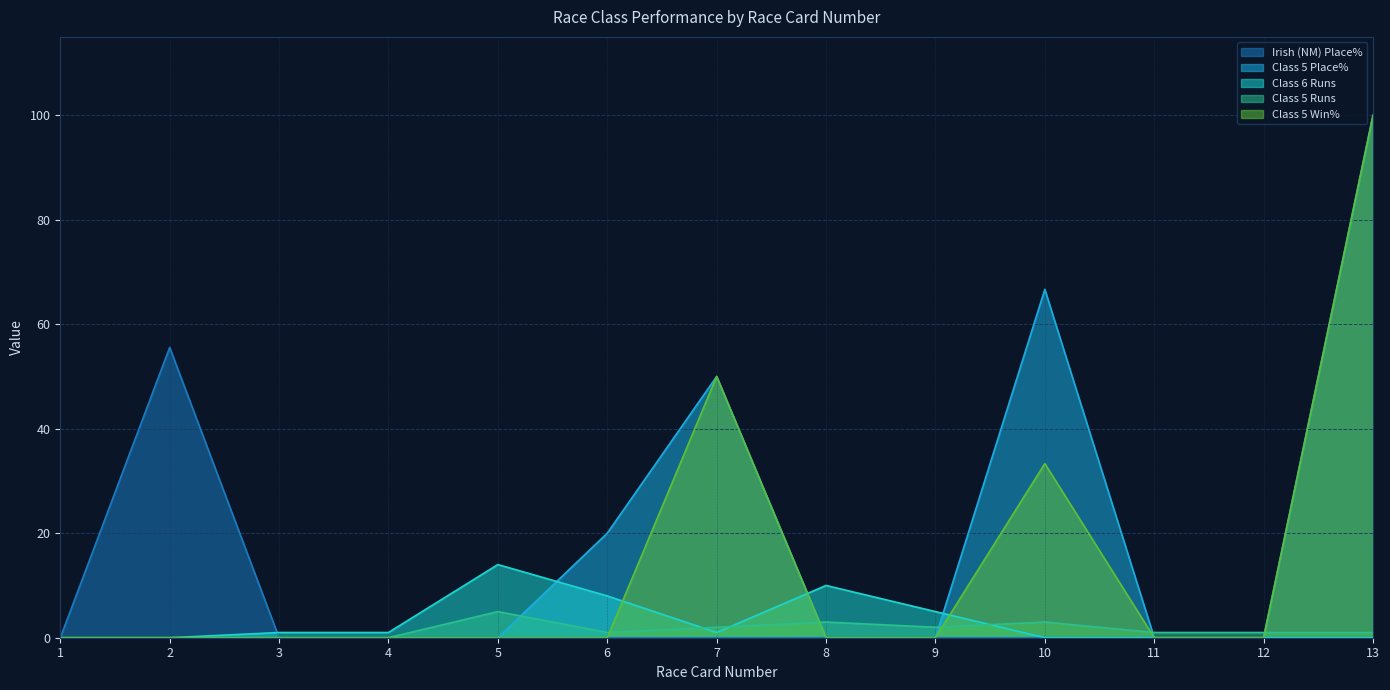

List the series in order of their peak value, lowest first.

Class 5 Runs, Class 6 Runs, Irish (NM) Place%, Class 5 Place%, Class 5 Win%